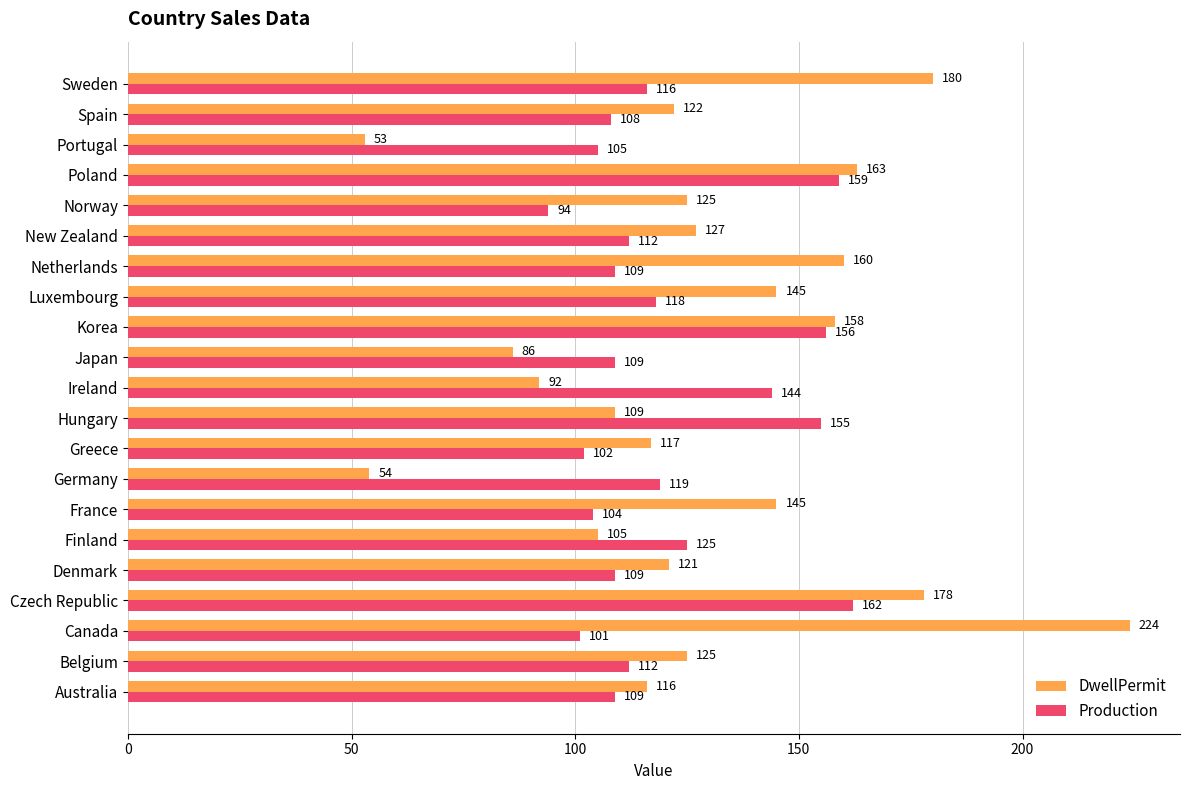

Rank the series by their average value, from highest to lowest.

DwellPermit, Production